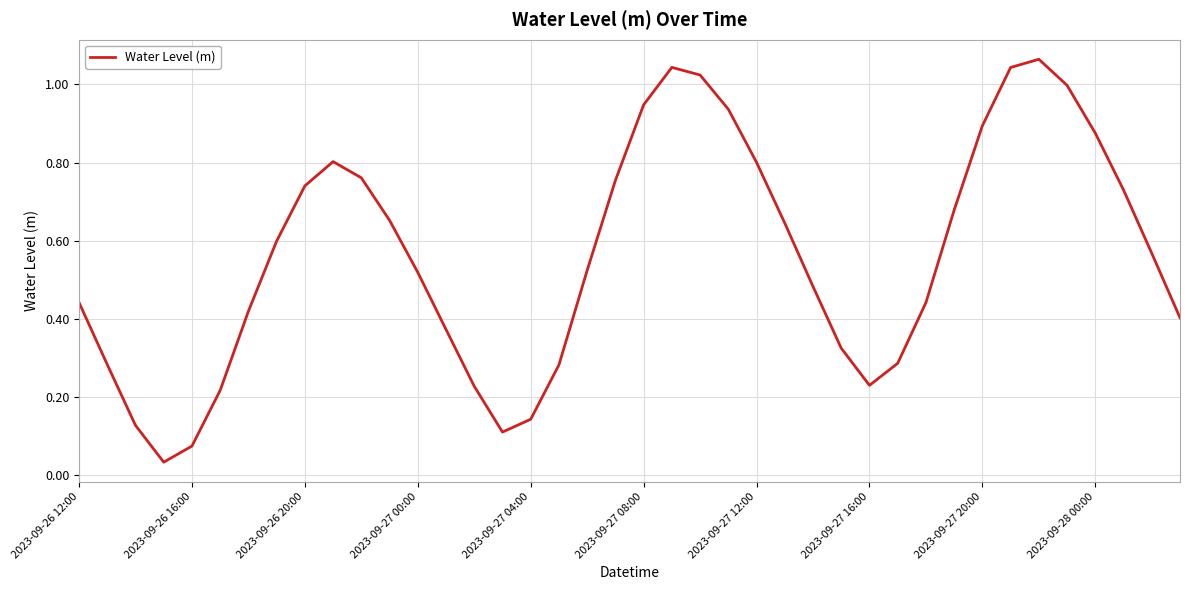

How many lines are shown in the chart?

1